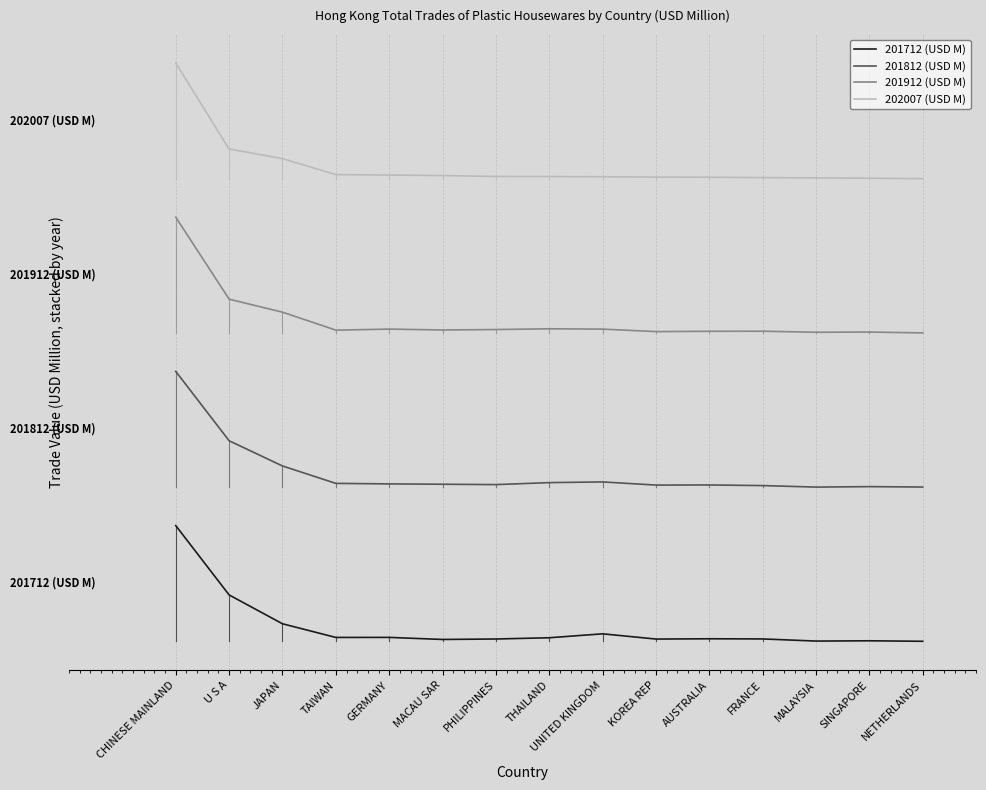

What are all the series names shown in the legend?

201712 (USD M), 201812 (USD M), 201912 (USD M), 202007 (USD M)